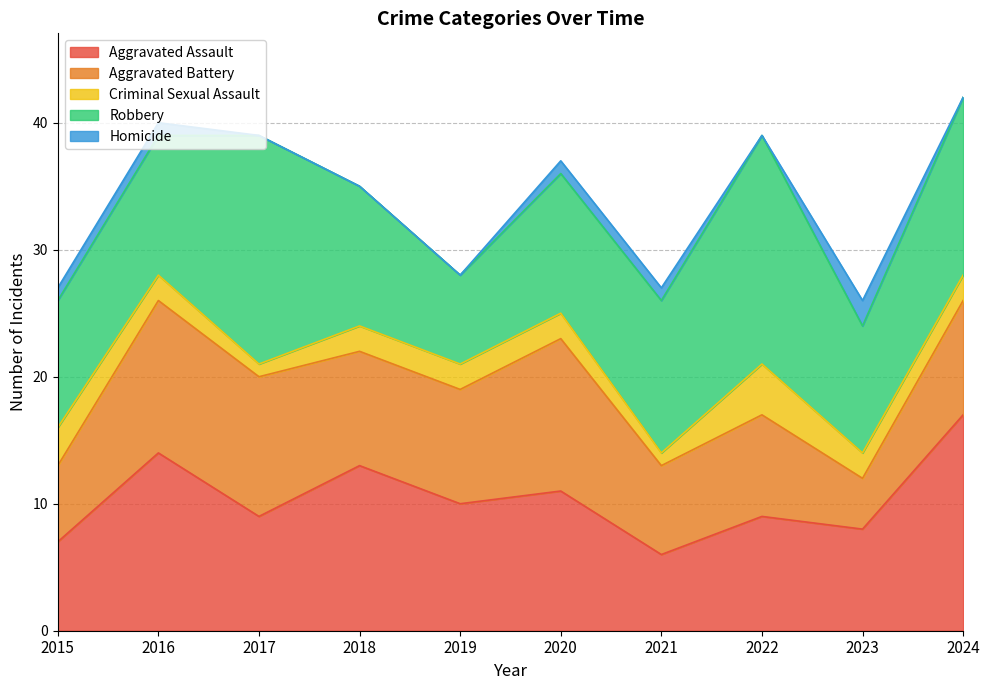

How many values in the Aggravated Battery series exceed 9?

3